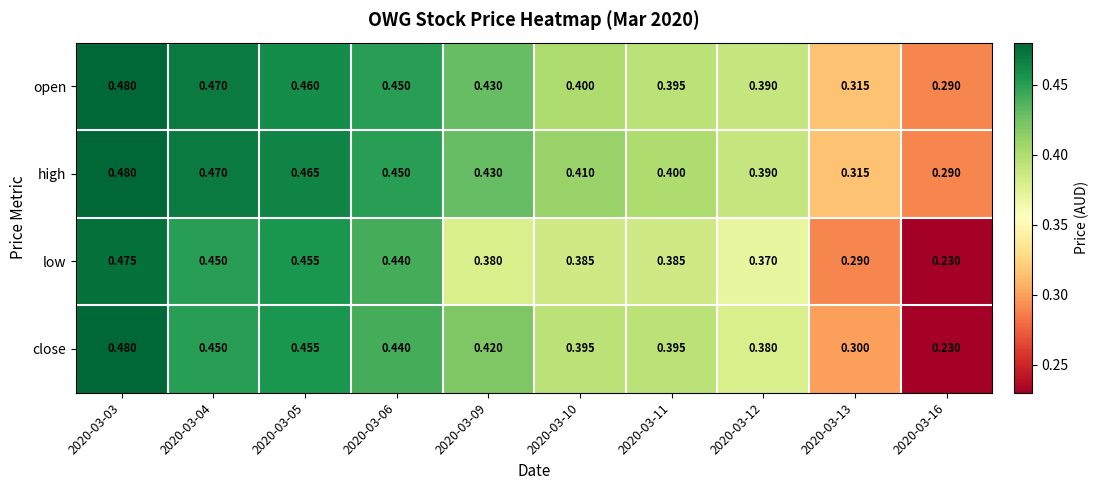

Which series has the largest range (max minus min)?

close